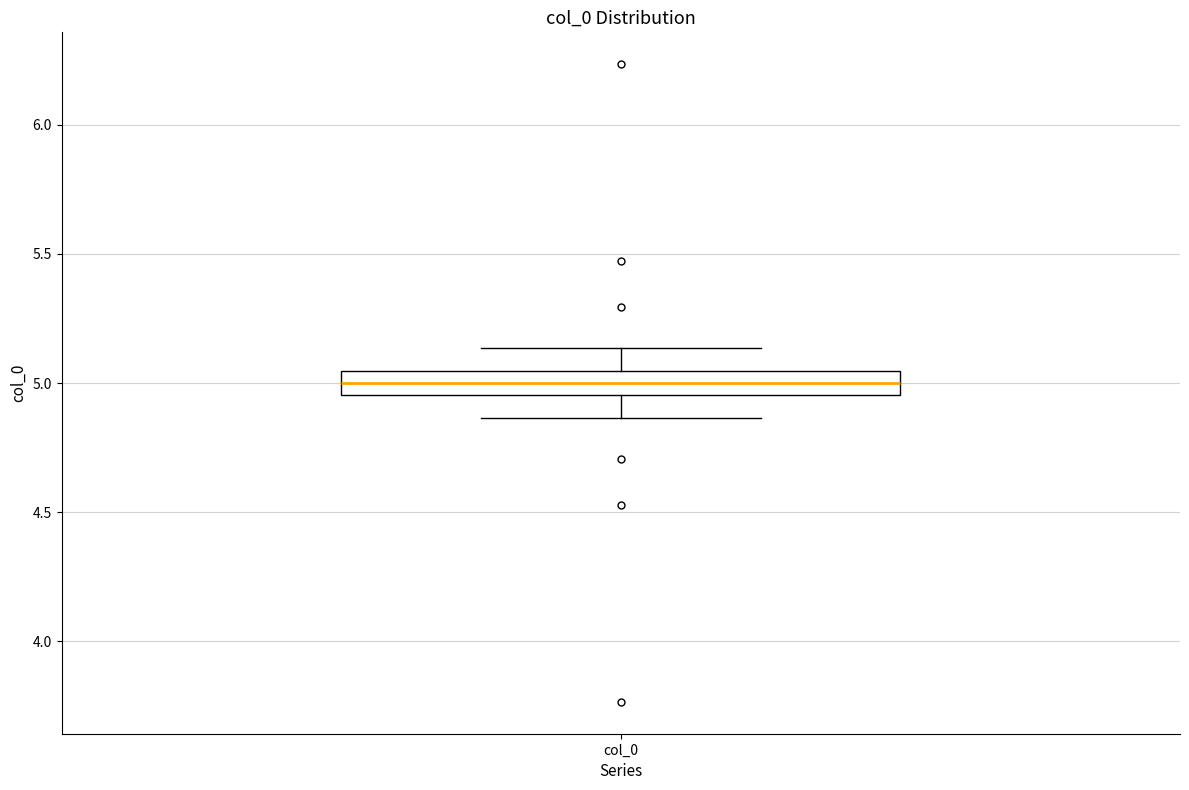

Where is the lower edge of the box for col_0 on the y-axis? The values are not printed on the chart, so give them approximately, as read against the axis.

4.95